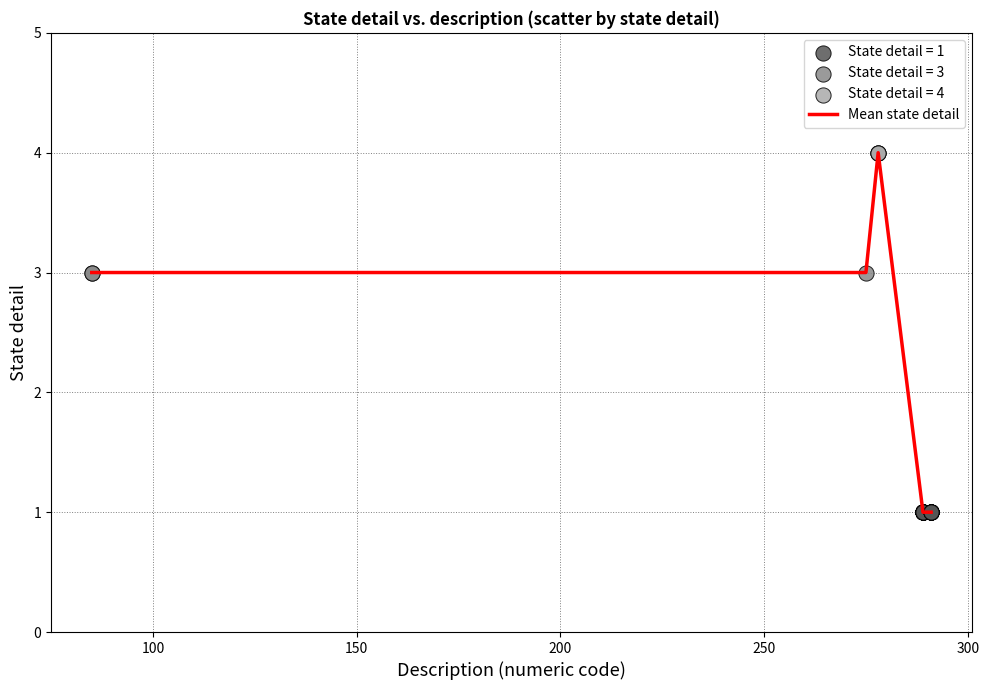

What is the maximum value shown in the chart?

4